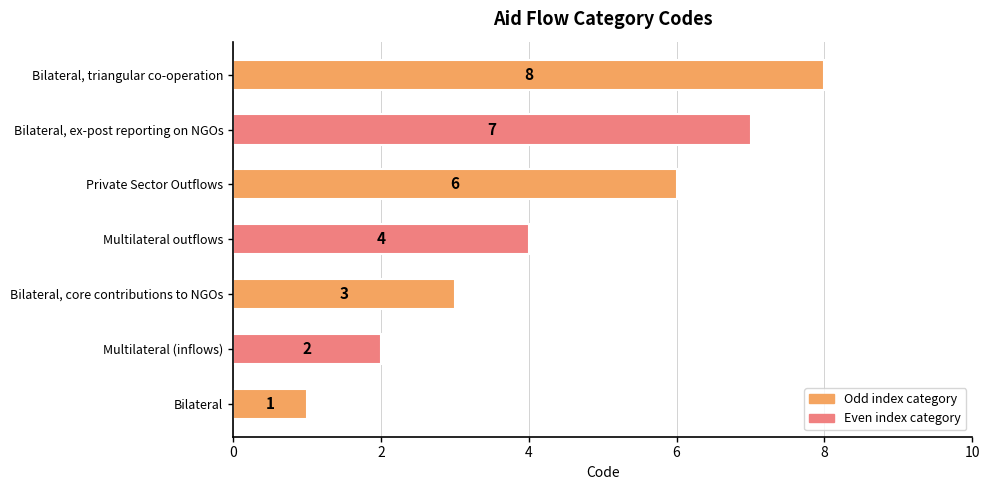

What is the change in value from Multilateral outflows to Bilateral, triangular co-operation?

+4